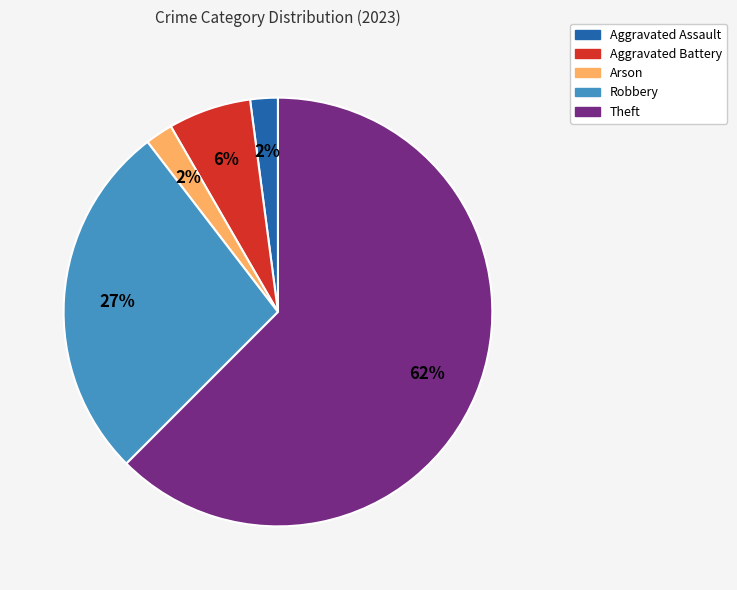

To the nearest percent, what is the average slice percentage?

20%